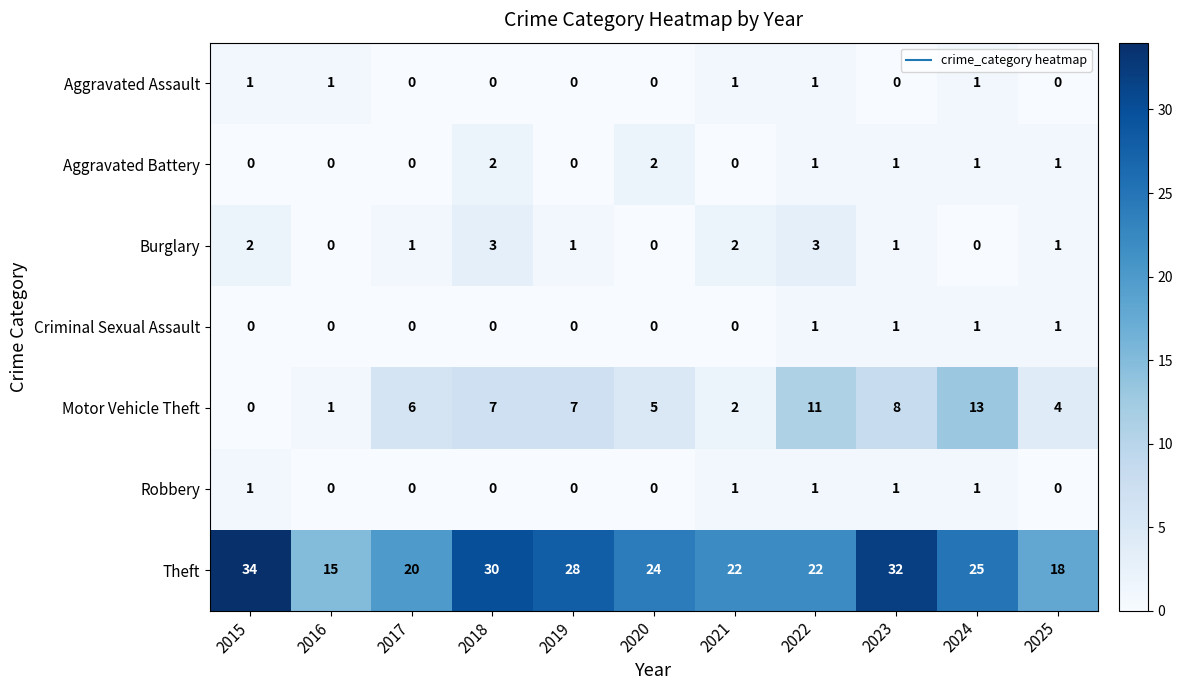

The Motor Vehicle Theft series shows 9 at 2019. True or false?

False